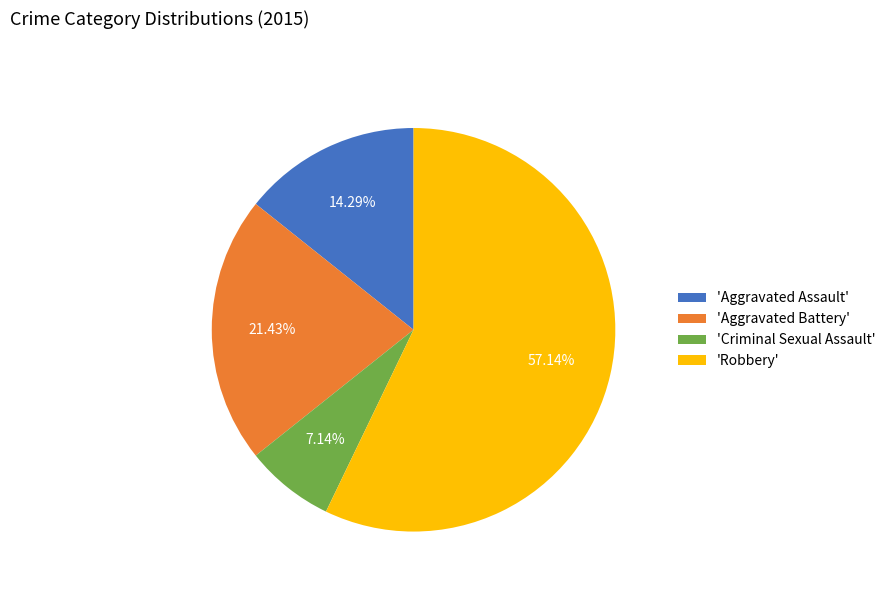

Between 'Robbery' and 'Criminal Sexual Assault', which is larger?

'Robbery'